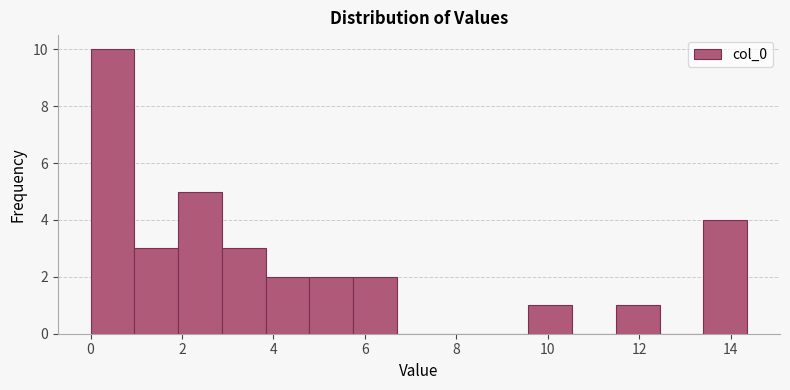

Over which range of the x-axis is the bar tallest?

0.0 to 1.0